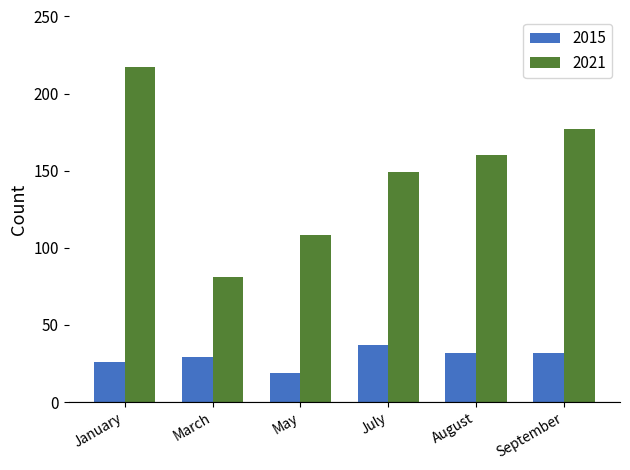

At which category does the chart reach its peak across all series?

January